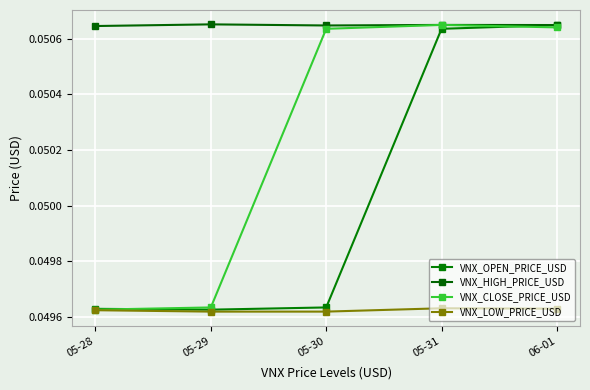

What position from the right is 06-01?

1